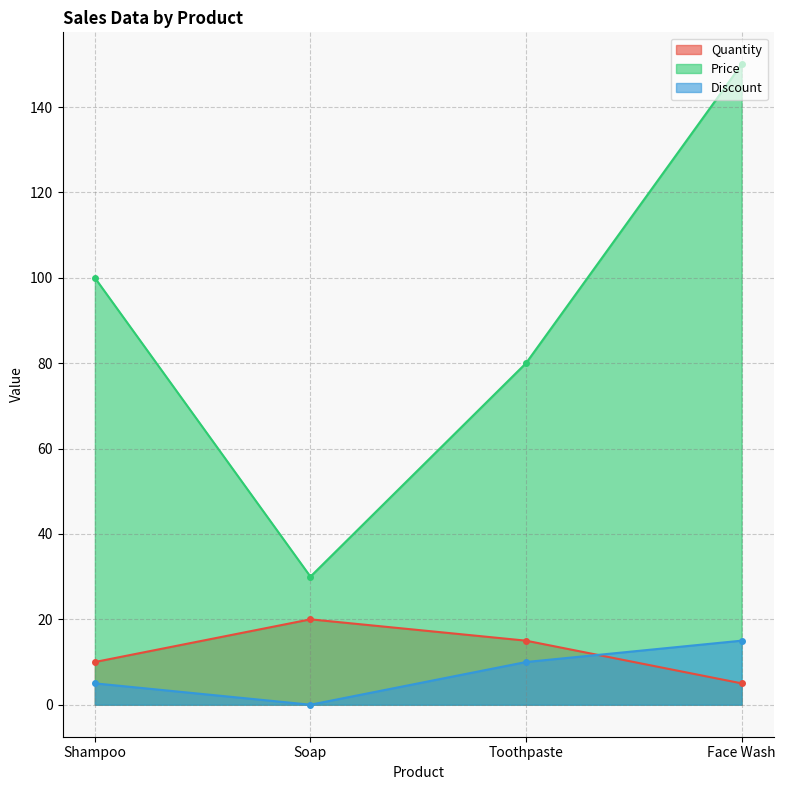

Does the chart display data point markers on the line(s)?

Yes